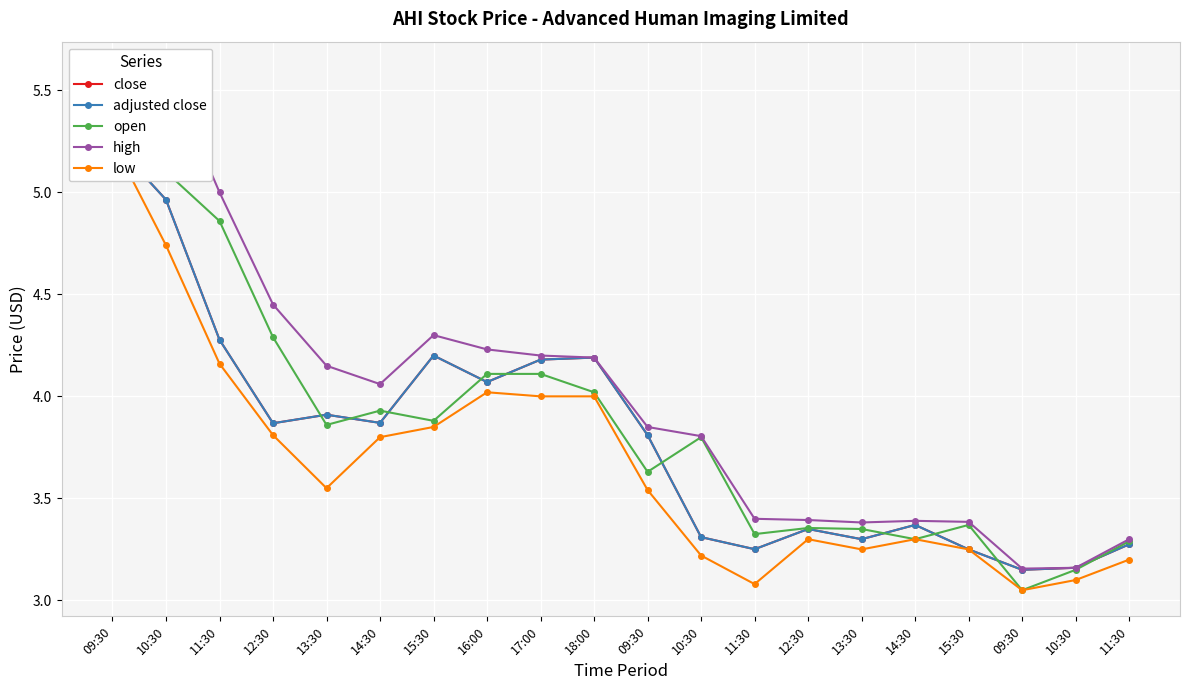

Rank the series by their maximum value, from highest to lowest.

high, close, adjusted close, open, low